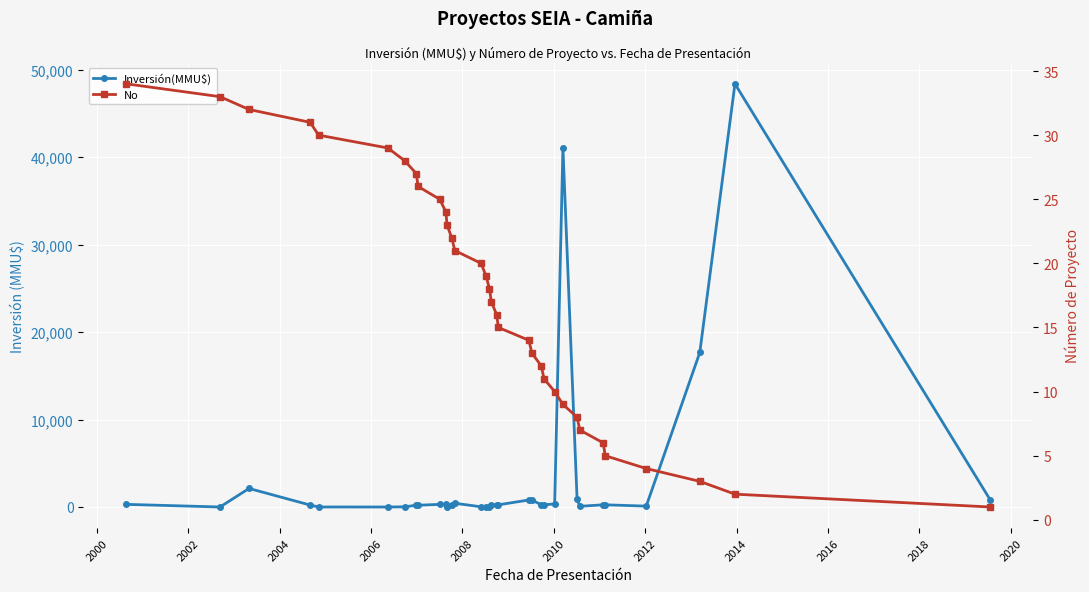

How many positive values does the Inversión(MMU$) series have?

32